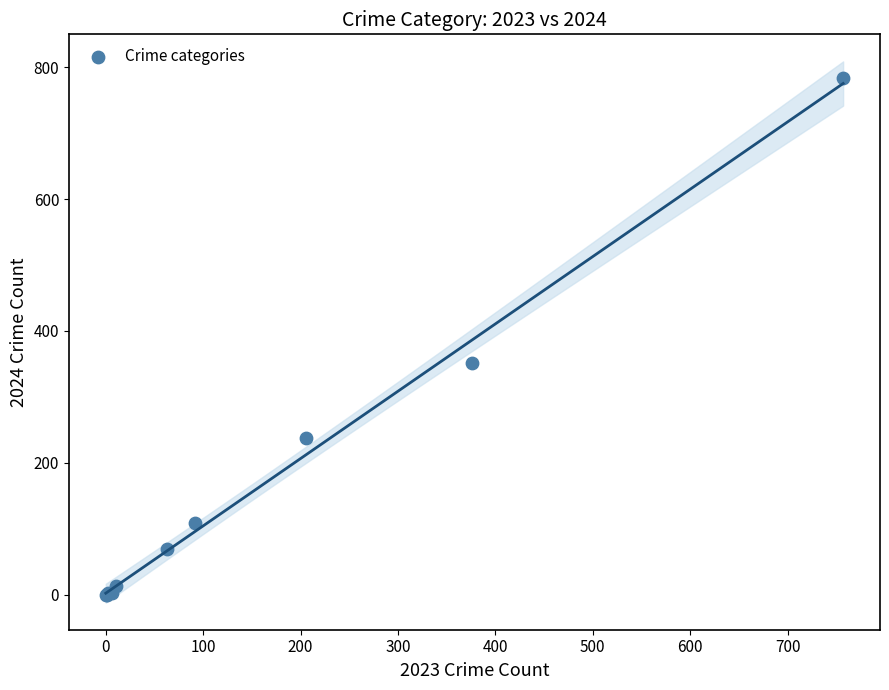

What Y value in the scatter plot is closest to 392?

351